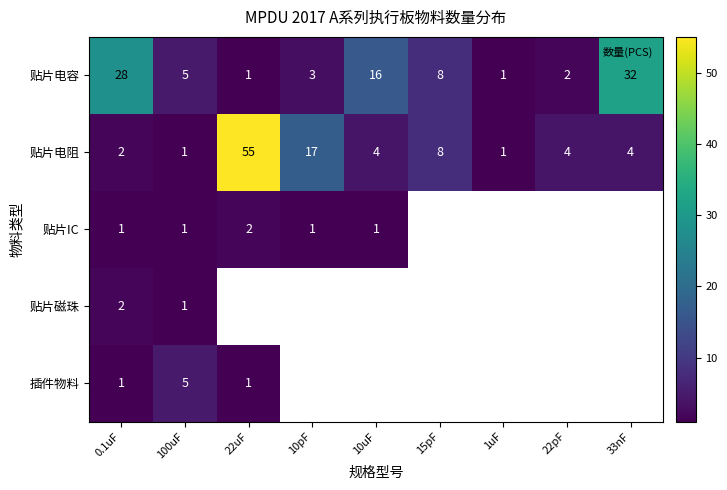

Between 100uF and 0.1uF, which is larger?

0.1uF